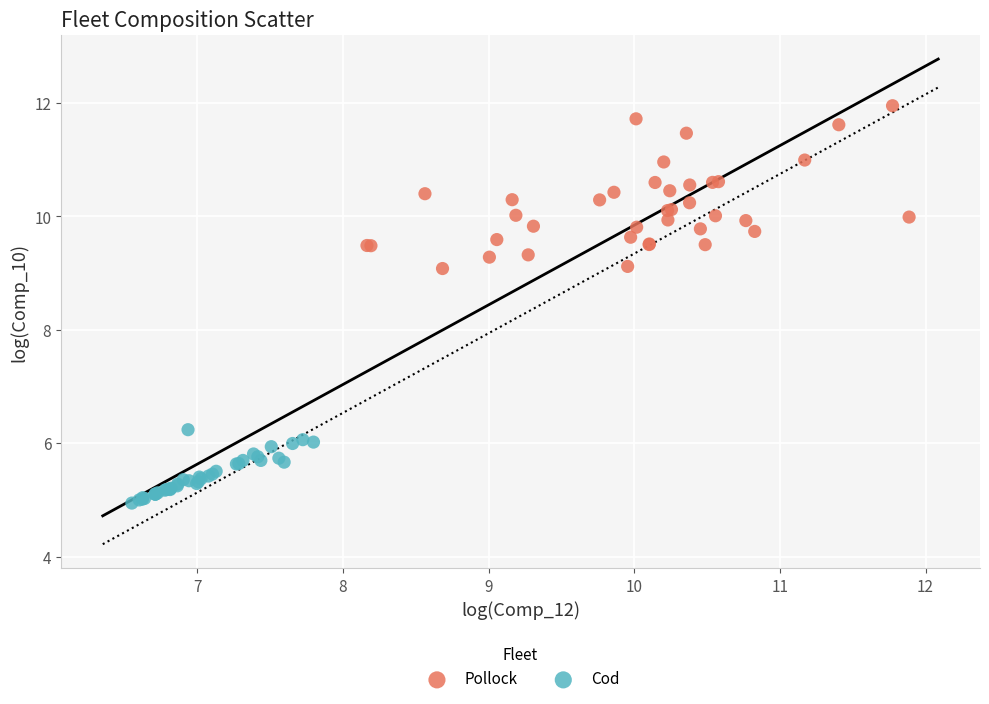

Which series contains the highest Y value?

Pollock